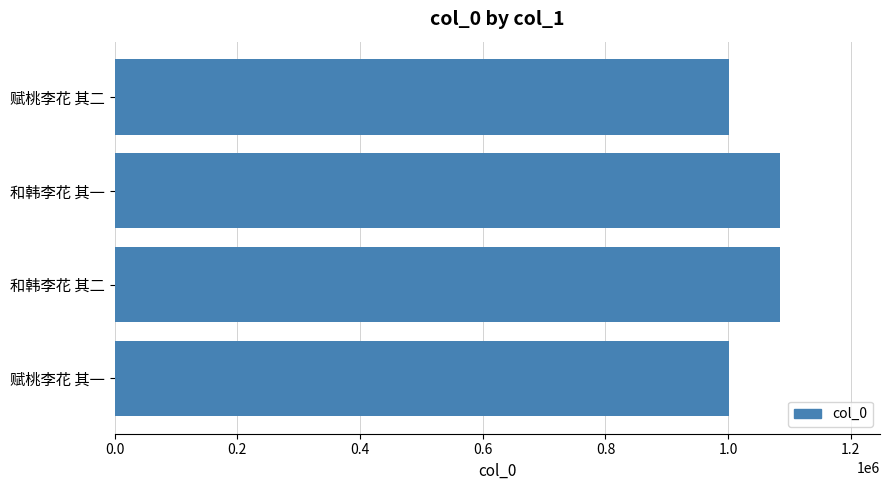

What value does the data have at 赋桃李花 其一?

1001796